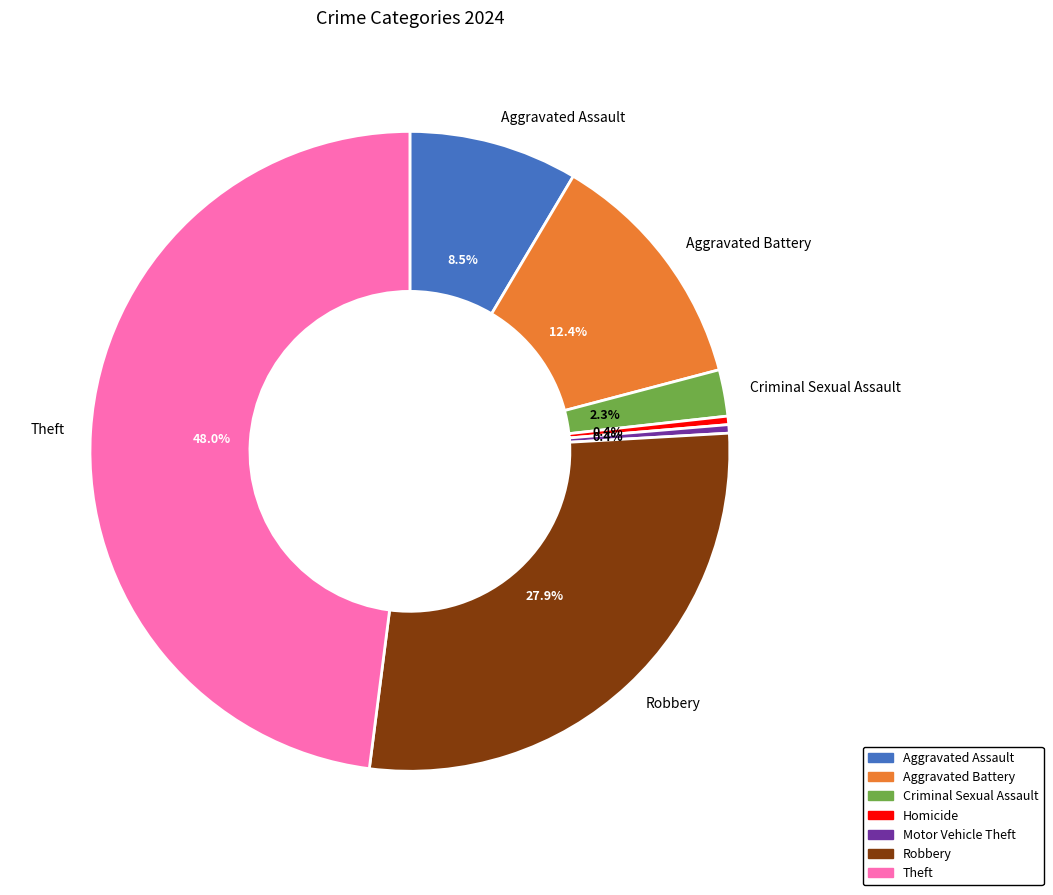

What is the largest slice in the pie chart?

Theft